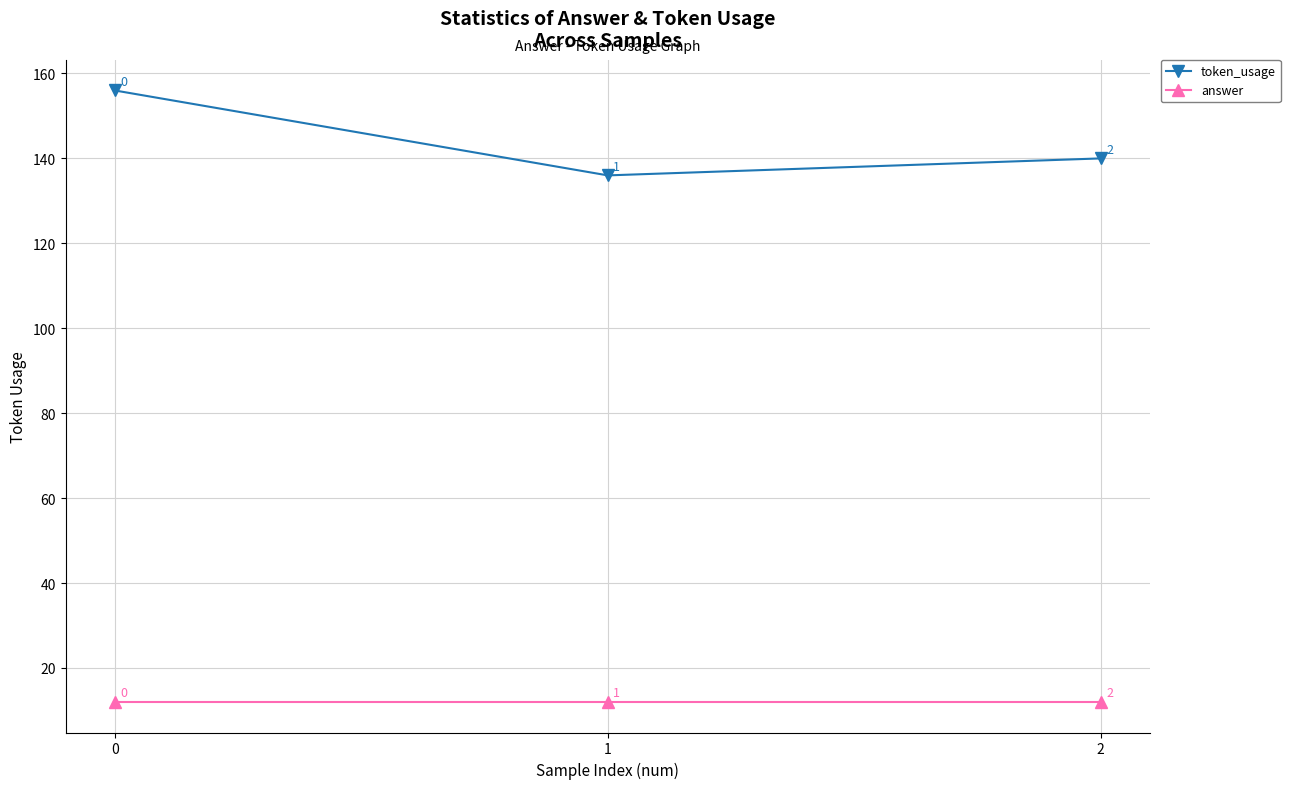

Reading left to right, extract all data points from this chart.

token_usage: 156	136	140
answer: 12	12	12